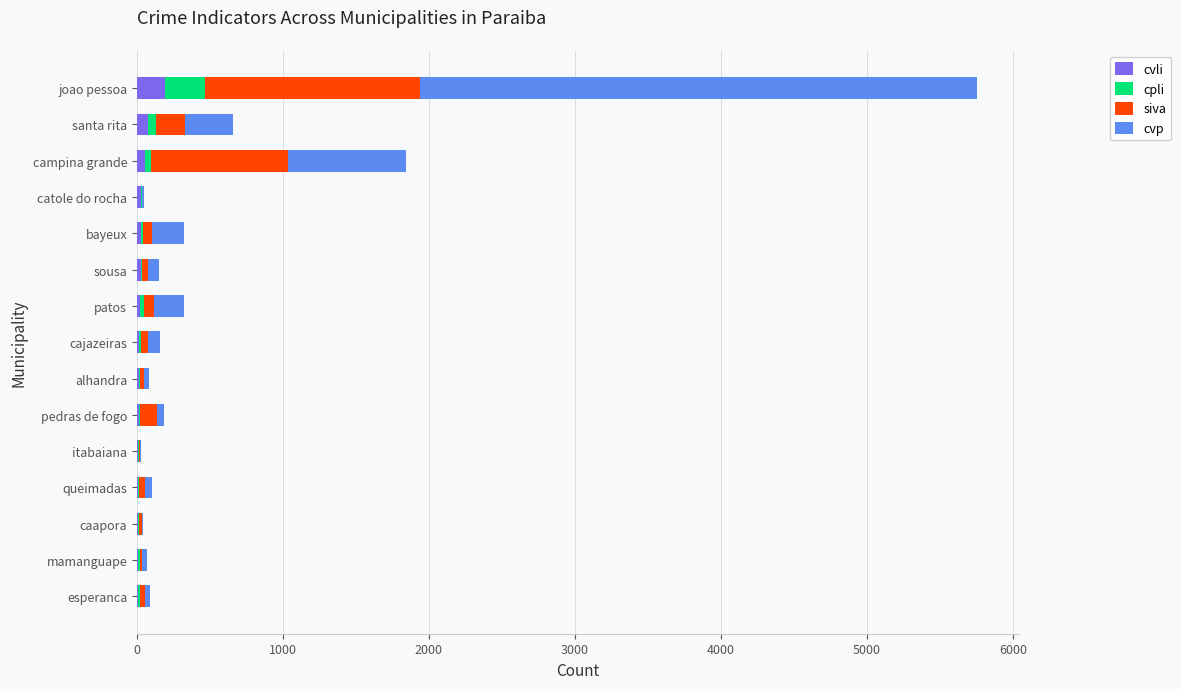

What is the highest value of the cvli series?

192